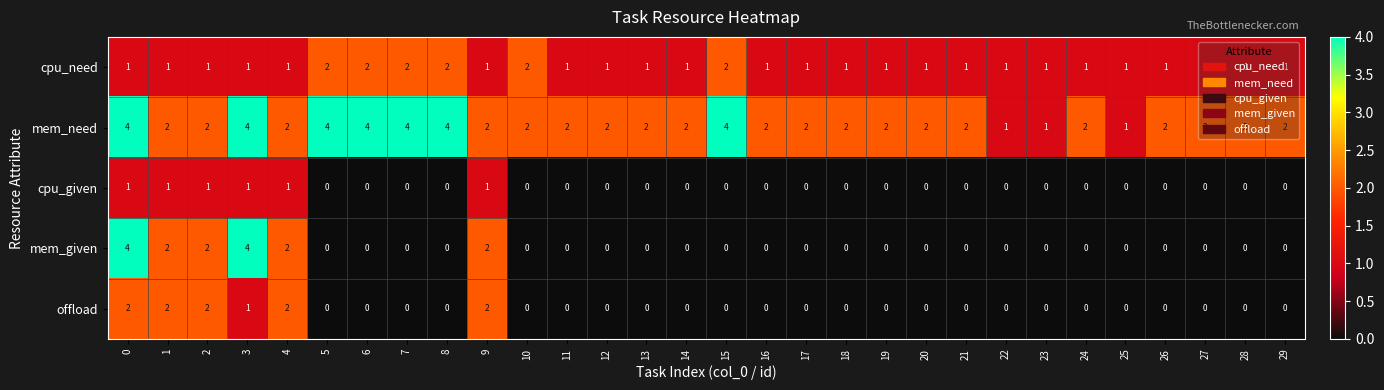

True or false: mem_need has a value of 6 at 3.

False